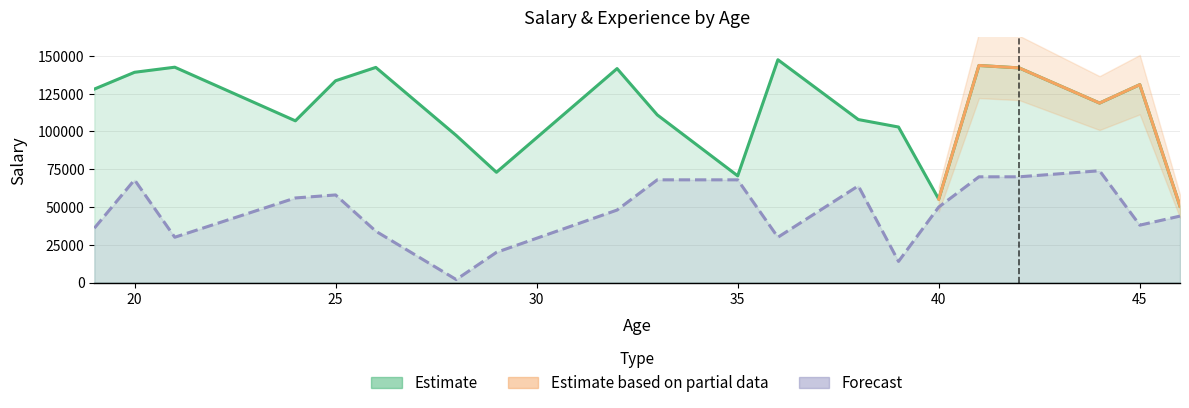

At which label does Experience first exceed 50000?

20